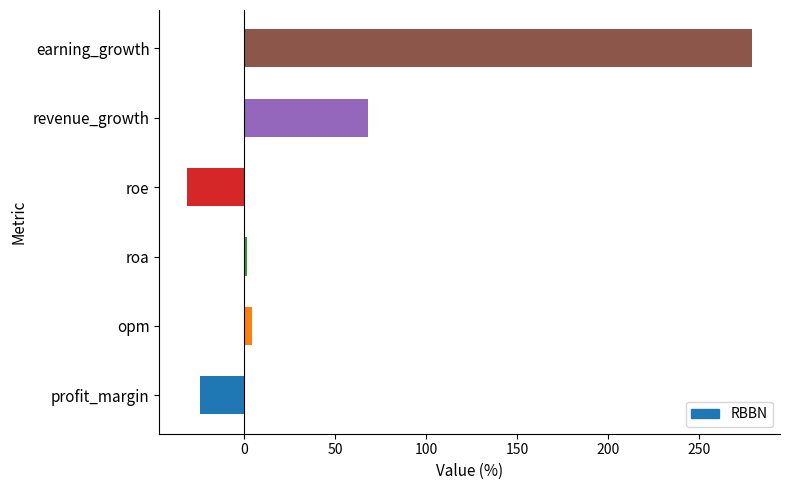

The chart shows a value of 37.2 at revenue_growth. True or false?

False